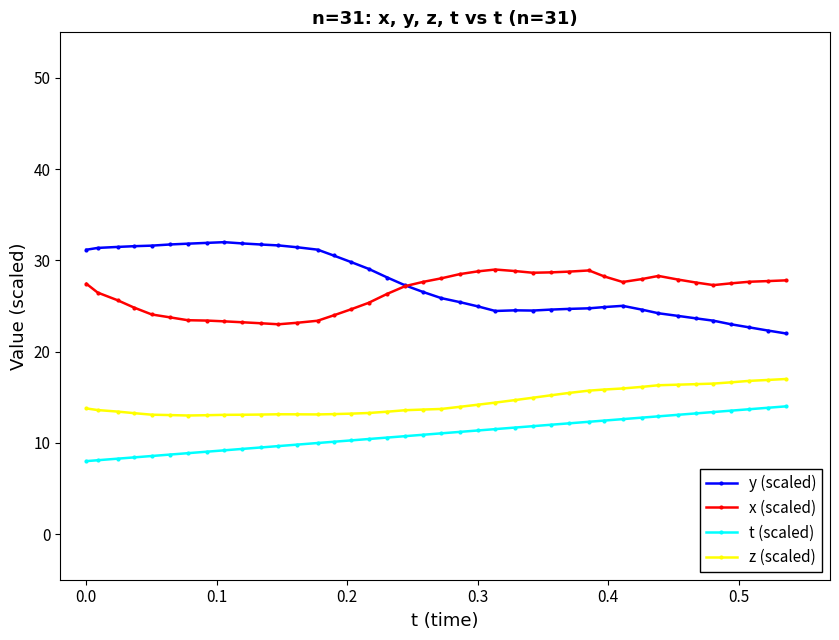

What is the average value of the x (scaled) series?

26.4